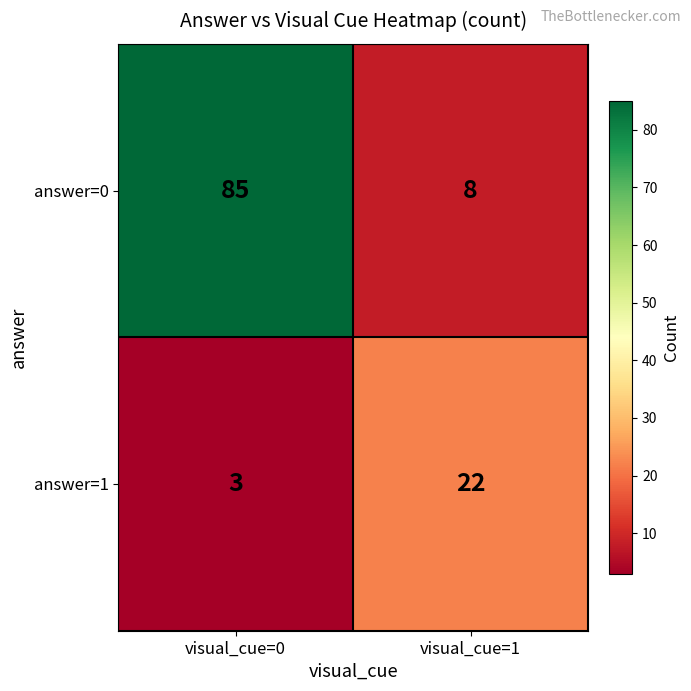

Which label corresponds to the largest value in the chart?

visual_cue=0